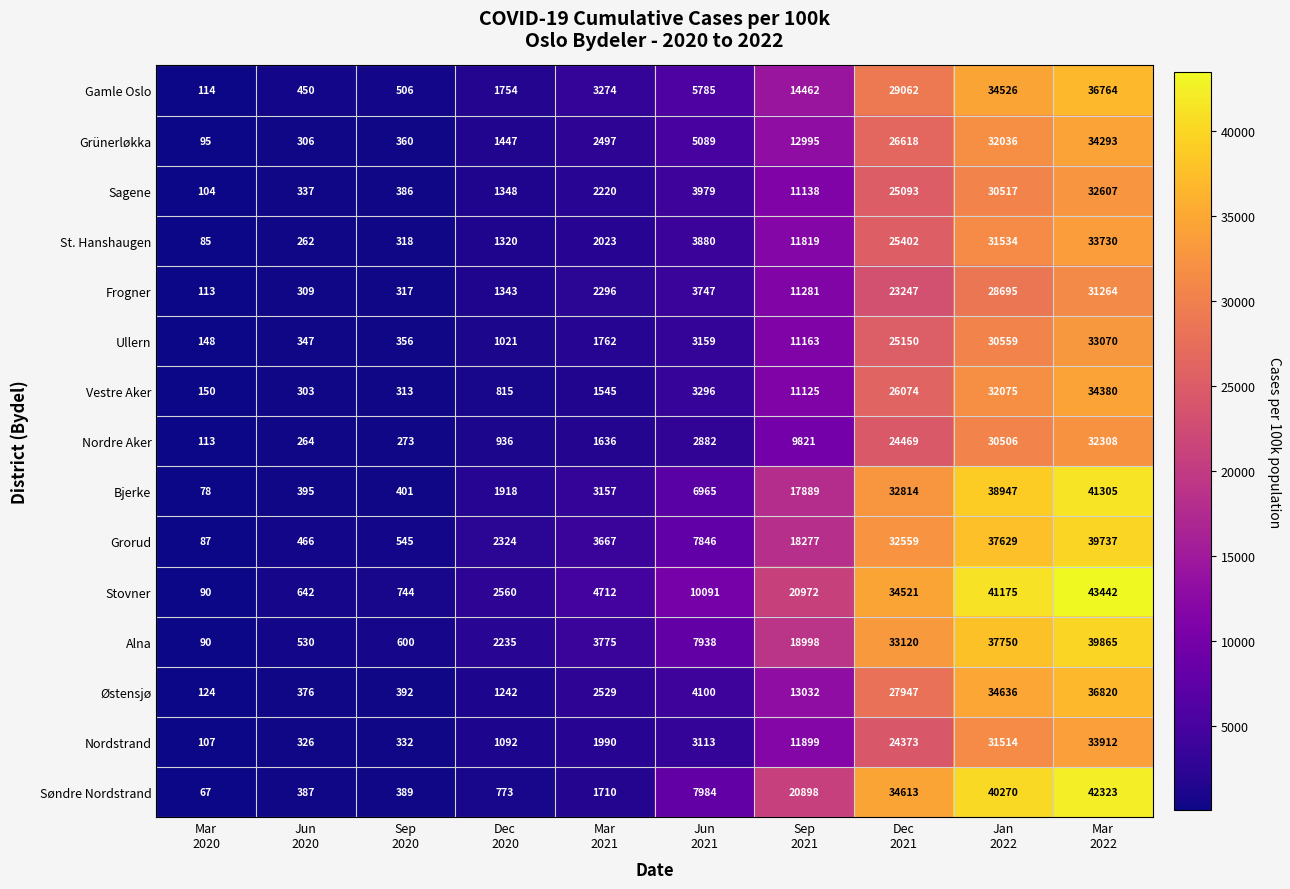

Which category has the lowest value across all series?

Mar
2020